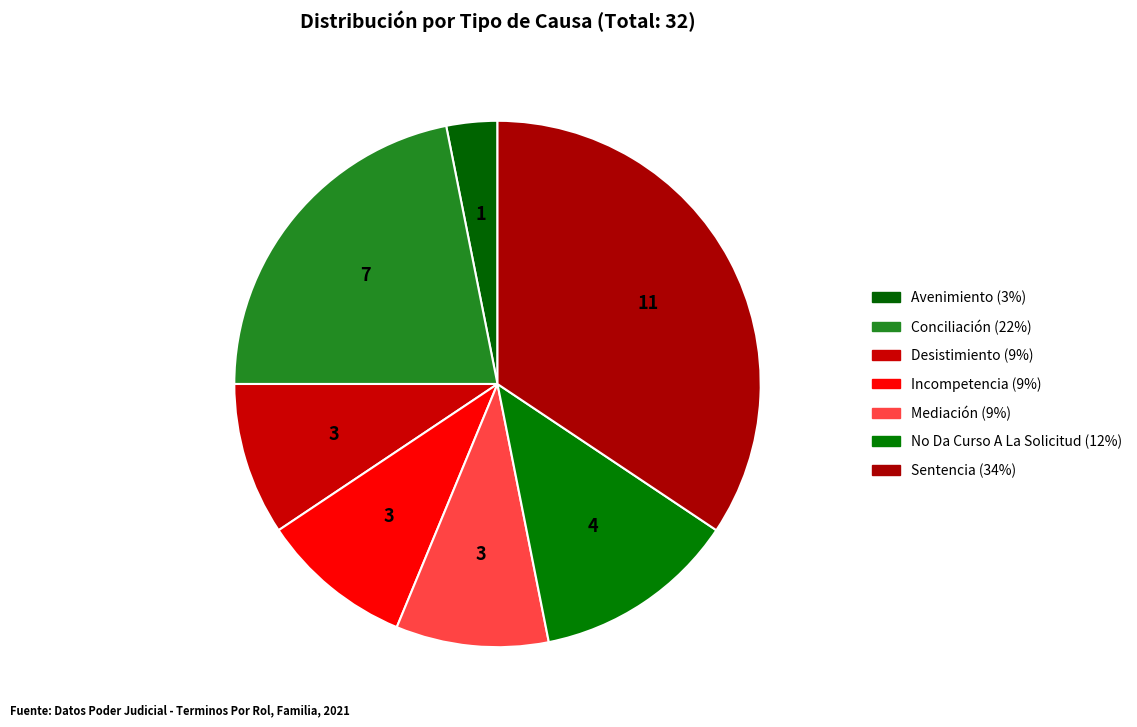

Do Incompetencia and Desistimiento together represent more than half of the pie?

No